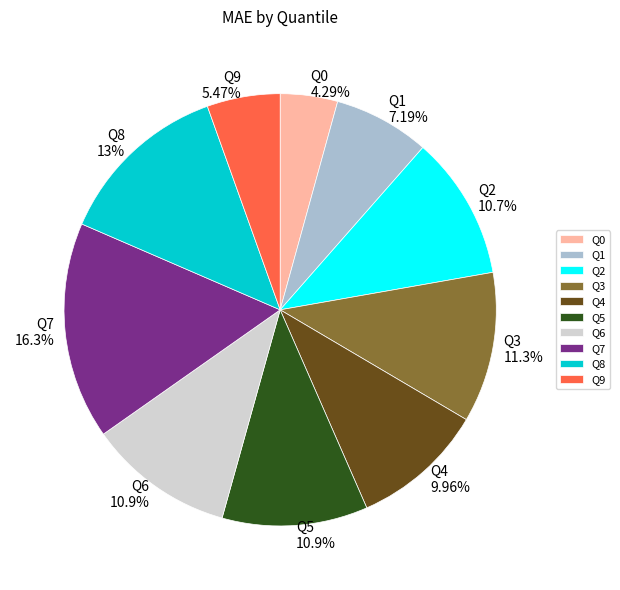

To the nearest percent, what percentage of the pie is Q4?

10%